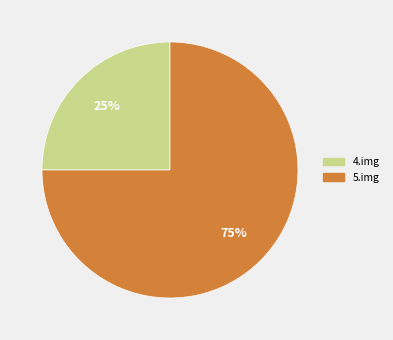

Does 4.img represent more than half of the total?

No